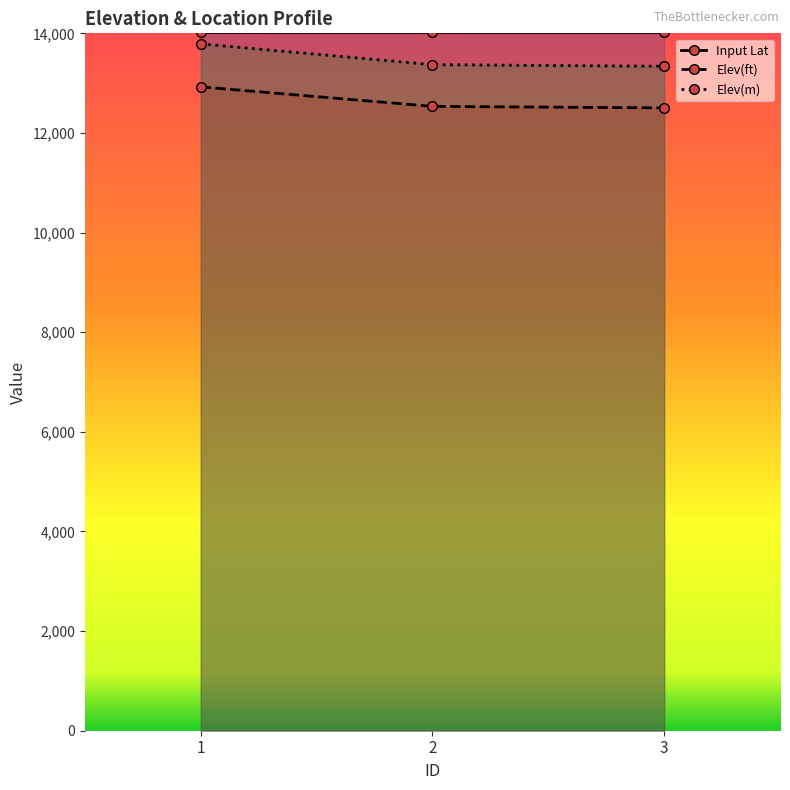

What is the sum of all Elev(ft) values?

37962.1